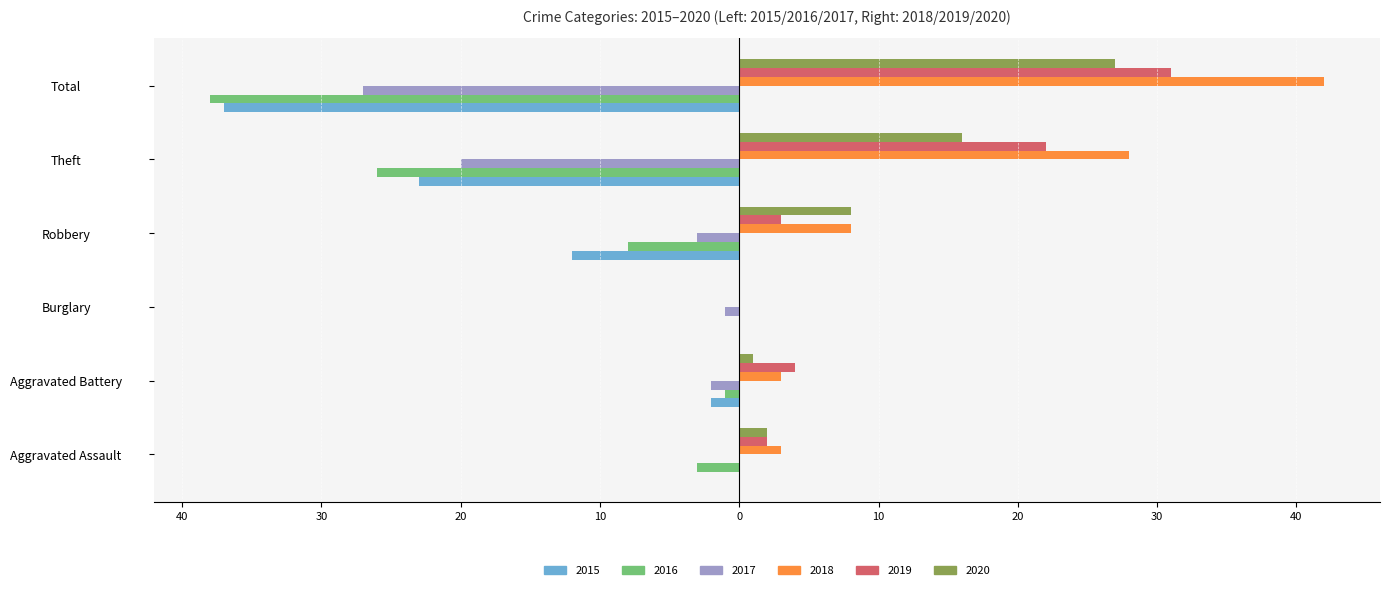

Rank the series at Aggravated Assault from lowest to highest value.

2016, 2015, 2017, 2019, 2020, 2018